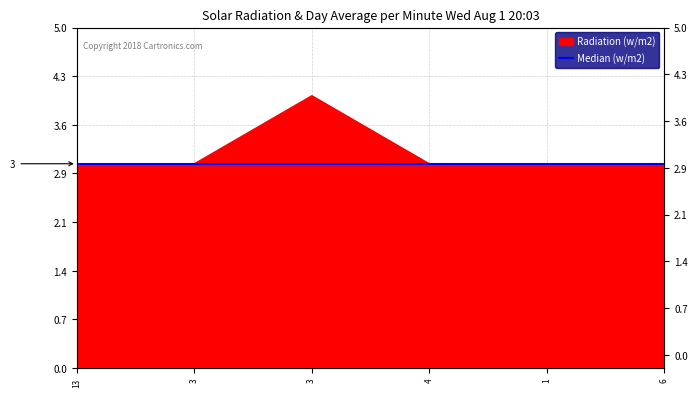

Rank the categories by value from lowest to highest.

13, 3, 4, 1, 6, 3